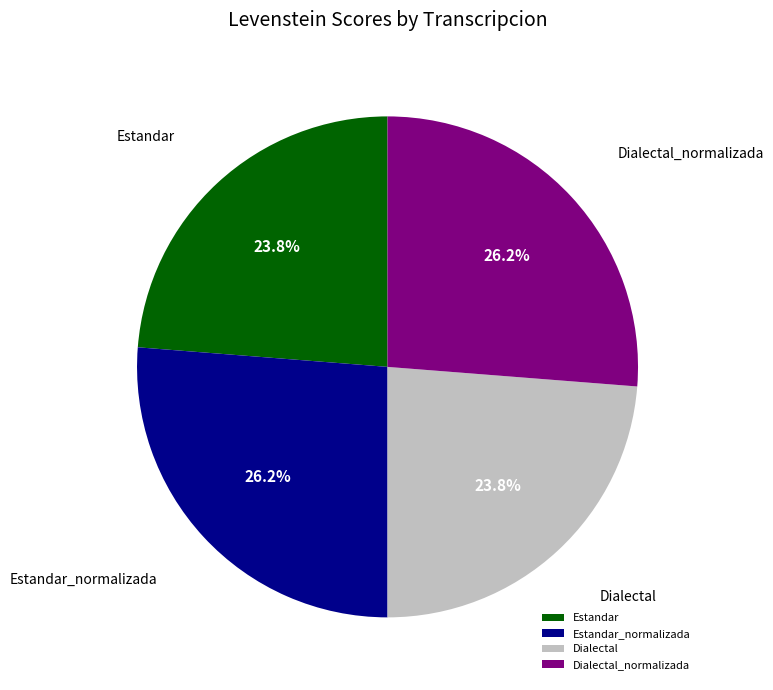

Is there a majority slice in this chart?

No